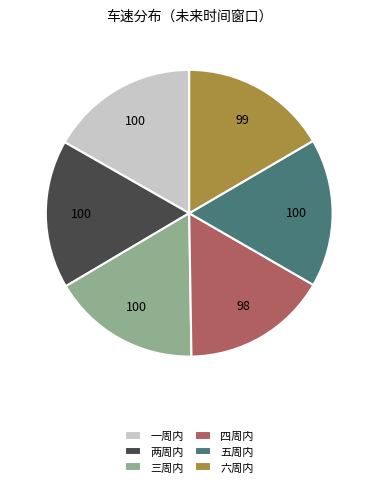

How many segments does this pie chart have?

6